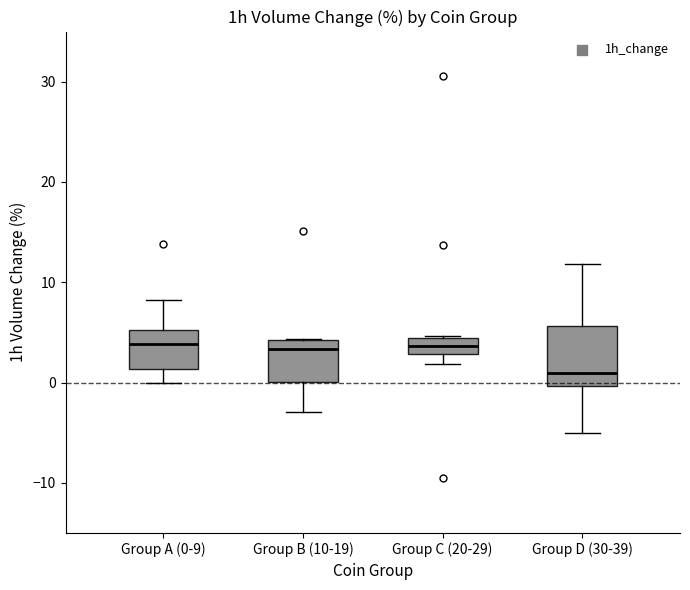

Reading left to right, transcribe this box plot: for each box, give where its median line is, the range the box spans, and where its two whiskers end, as read against the y-axis. The values are not printed on the chart, so give them approximately, as read against the axis.

Group A (0-9): median 4, box 1 to 5, whiskers 0 to 8
Group B (10-19): median 3, box 0 to 4, whiskers -3 to 4
Group C (20-29): median 4 (inside the box), box 3 to 4, whiskers 2 to 5
Group D (30-39): median 1, box 0 to 6, whiskers -5 to 12